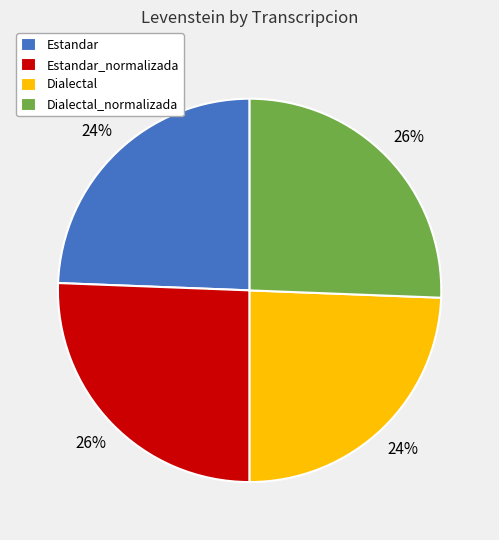

Is Dialectal_normalizada the majority of the pie?

No